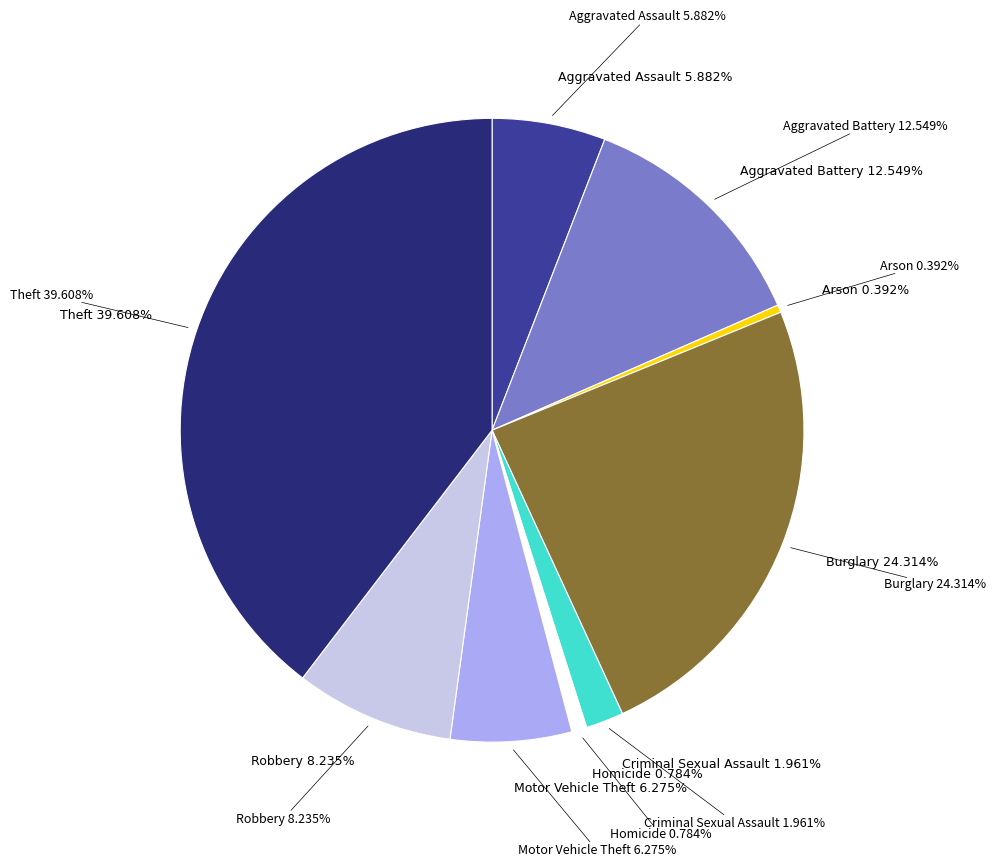

To the nearest percent, what is the difference between the largest and smallest slice percentages?

39%